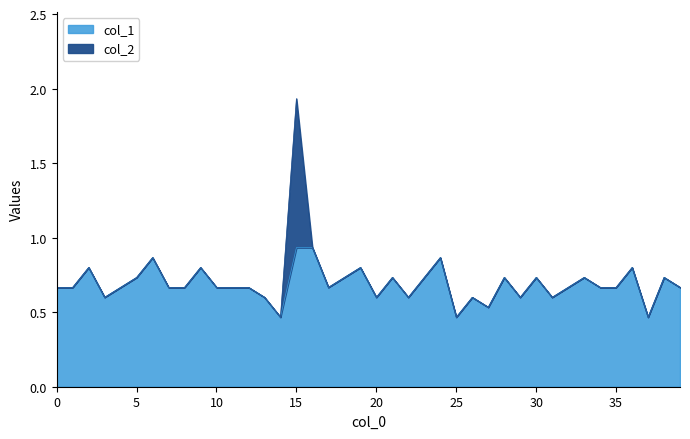

What is the value of the 24th point from the left?

0.7